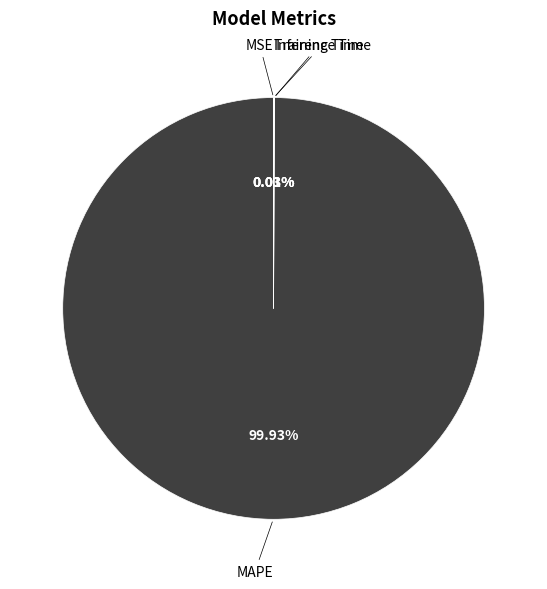

Does any single category account for the majority?

Yes